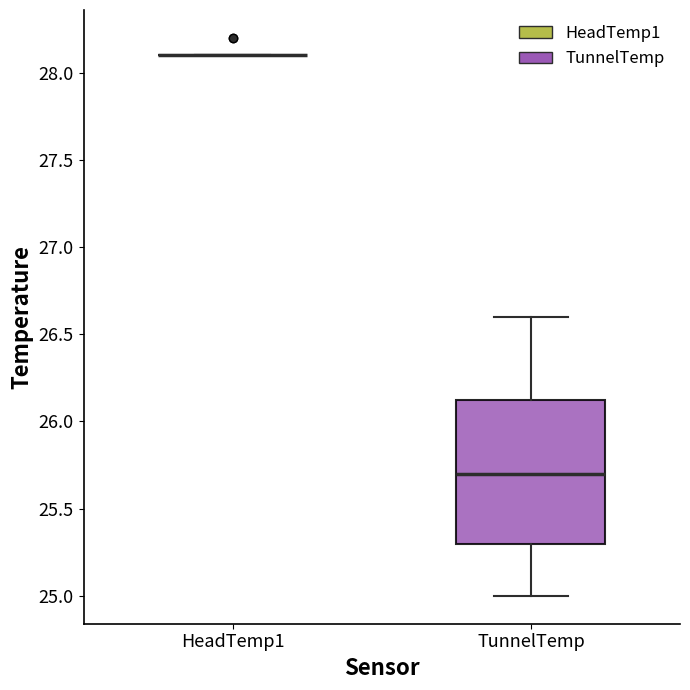

Reading left to right, transcribe this box plot: for each box, give where its median line is, the range the box spans, and where its two whiskers end, as read against the y-axis. The values are not printed on the chart, so give them approximately, as read against the axis.

HeadTemp1: box collapsed to a line at 28.10, whiskers 28.10 to 28.10
TunnelTemp: median 25.70, box 25.30 to 26.15, whiskers 25.00 to 26.60